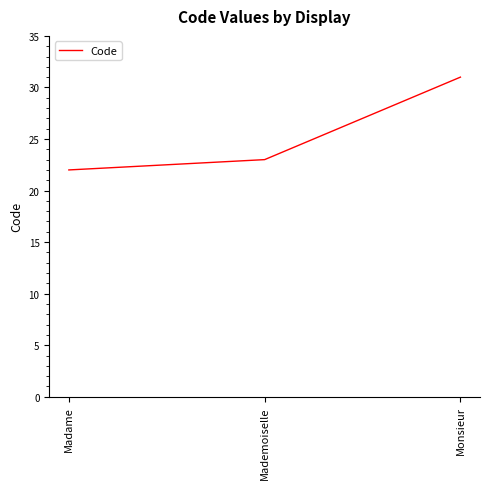

How many values are between 22 and 31?

3